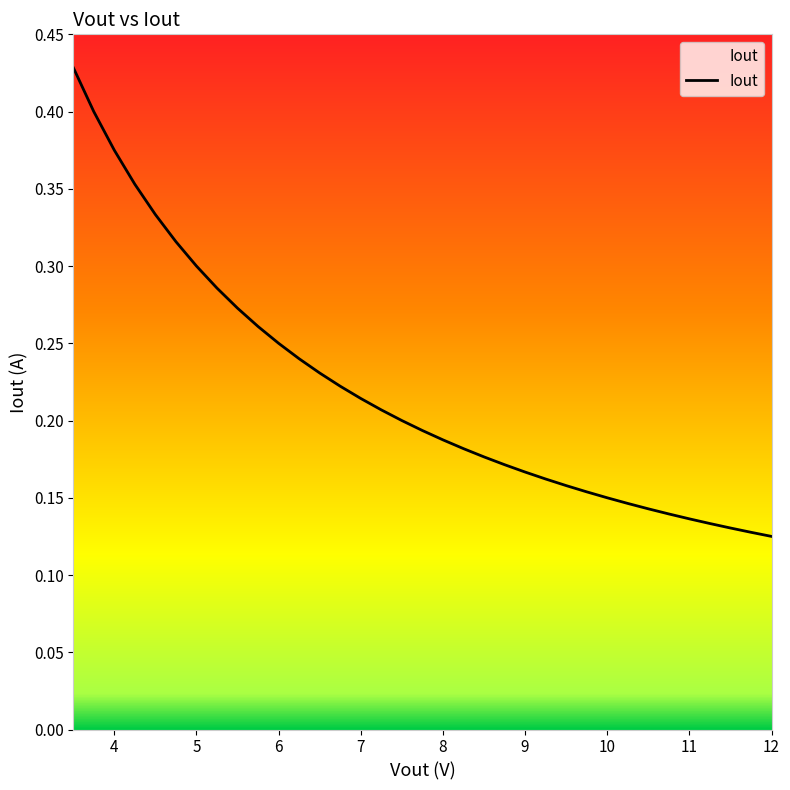

Is this an area chart (filled region under the line)?

No